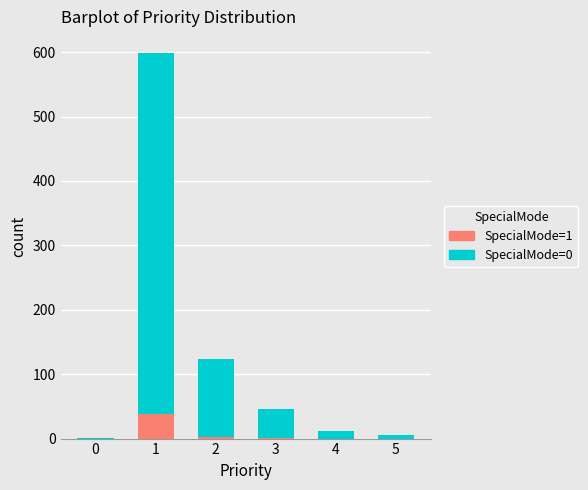

The value of SpecialMode=1 at 0 is -26. True or false?

False